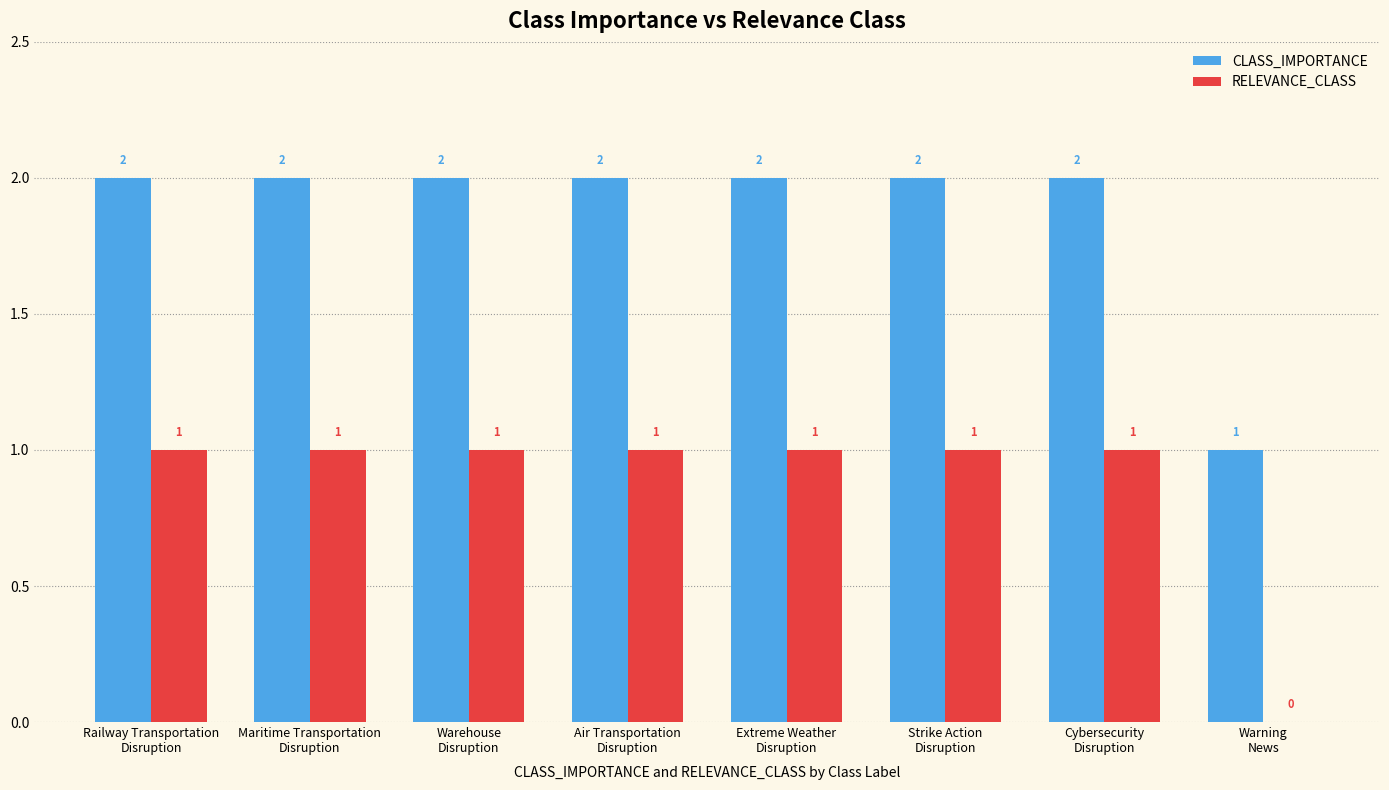

How many distinct data groups are displayed?

2